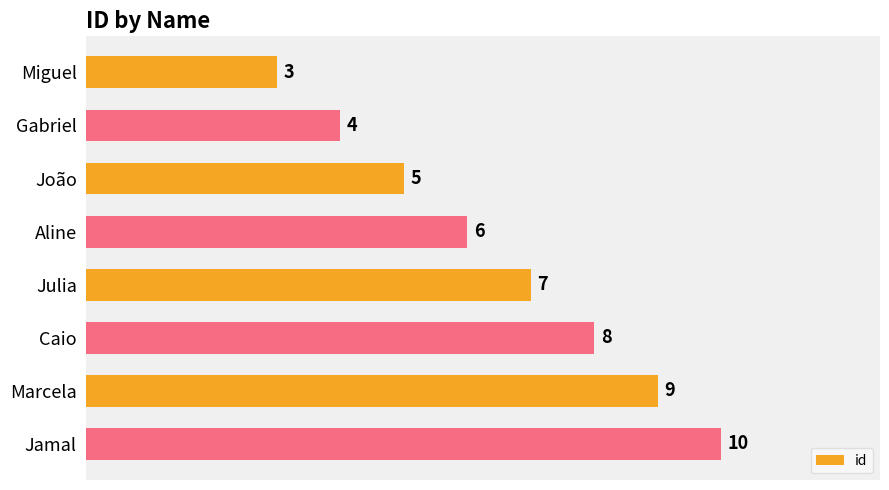

How many data points does each series have?

8